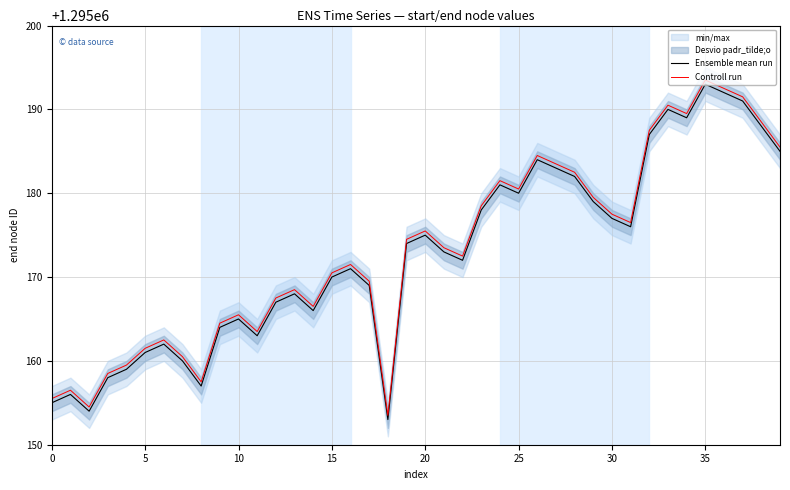

How many lines are shown in the chart?

2